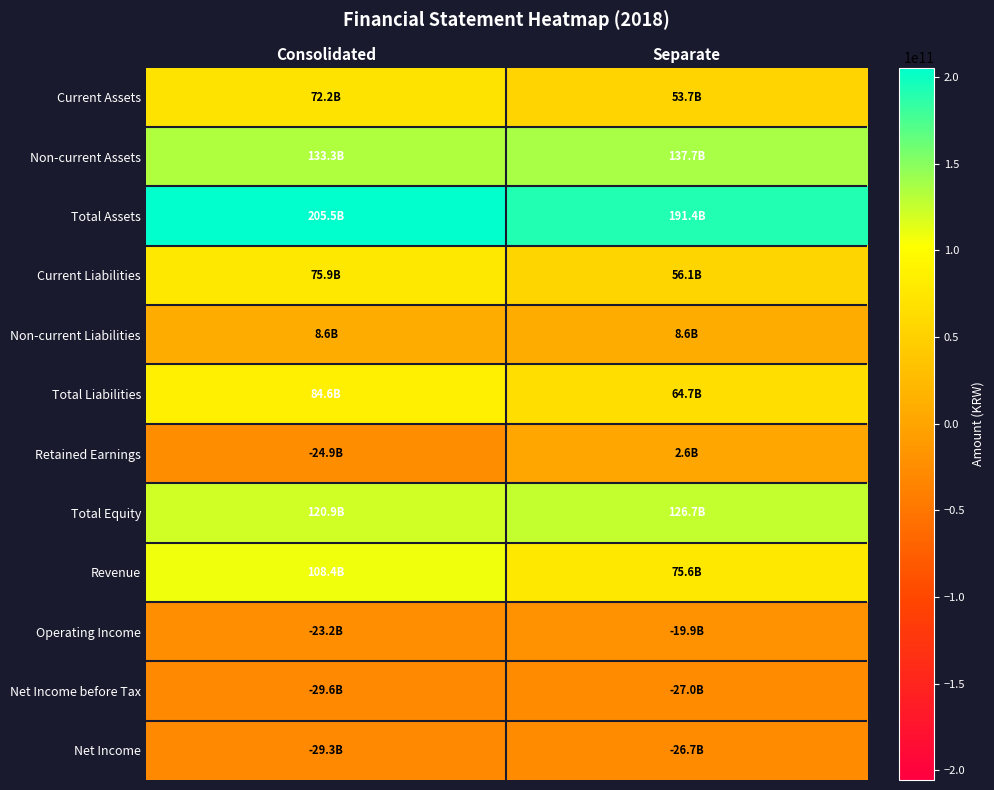

Reading left to right, extract all data points from this chart.

Current Assets: Consolidated=72180420861	Separate=53662481577
Non-current Assets: Consolidated=133305652783	Separate=137727371418
Total Assets: Consolidated=205486073644	Separate=191389852995
Current Liabilities: Consolidated=75942916905	Separate=56081950039
Non-current Liabilities: Consolidated=8640555323	Separate=8640555323
Total Liabilities: Consolidated=84583472228	Separate=64722505362
Retained Earnings: Consolidated=-24944592702	Separate=2601762608
Total Equity: Consolidated=120902601416	Separate=126667347633
Revenue: Consolidated=108432788355	Separate=75575889966
Operating Income: Consolidated=-23223013069	Separate=-19942642481
Net Income before Tax: Consolidated=-29584598141	Separate=-26956688184
Net Income: Consolidated=-29345858872	Separate=-26717398820